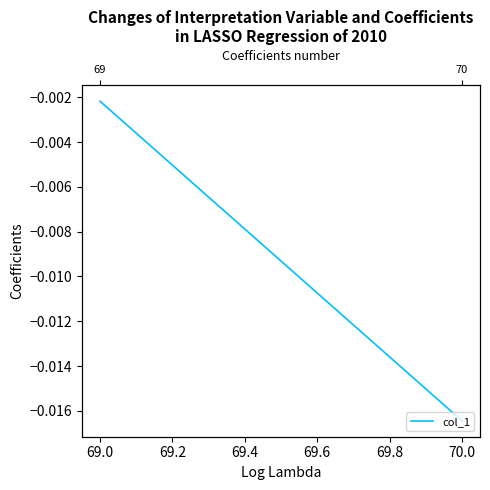

Between 70.0 and 69.0, which is larger?

69.0